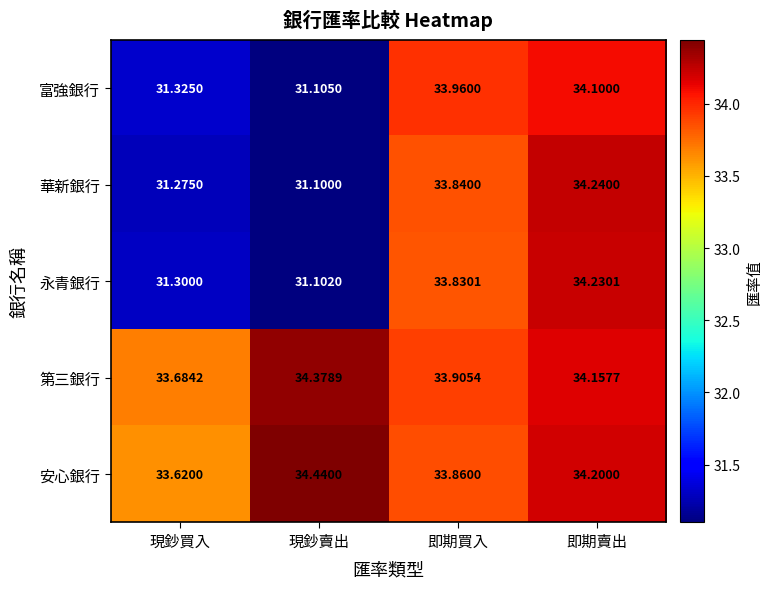

At how many categories does at least one series exceed 31?

4